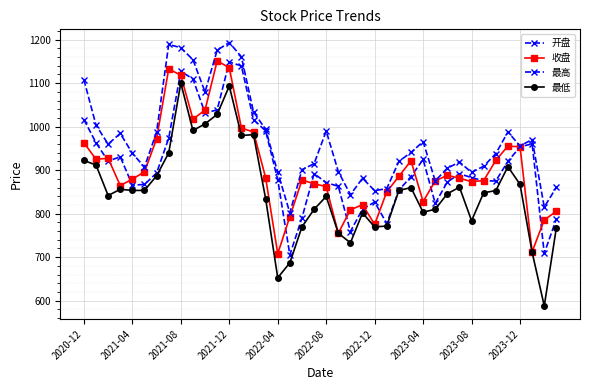

Does the chart have visible grid lines?

Yes